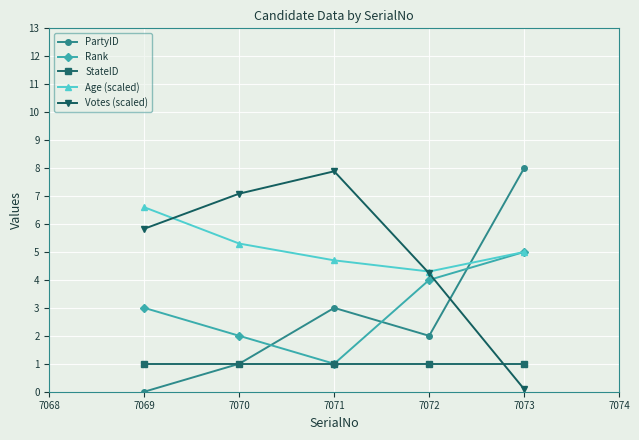

What is the value of the Votes (scaled) point at the 5th from the left?

0.1